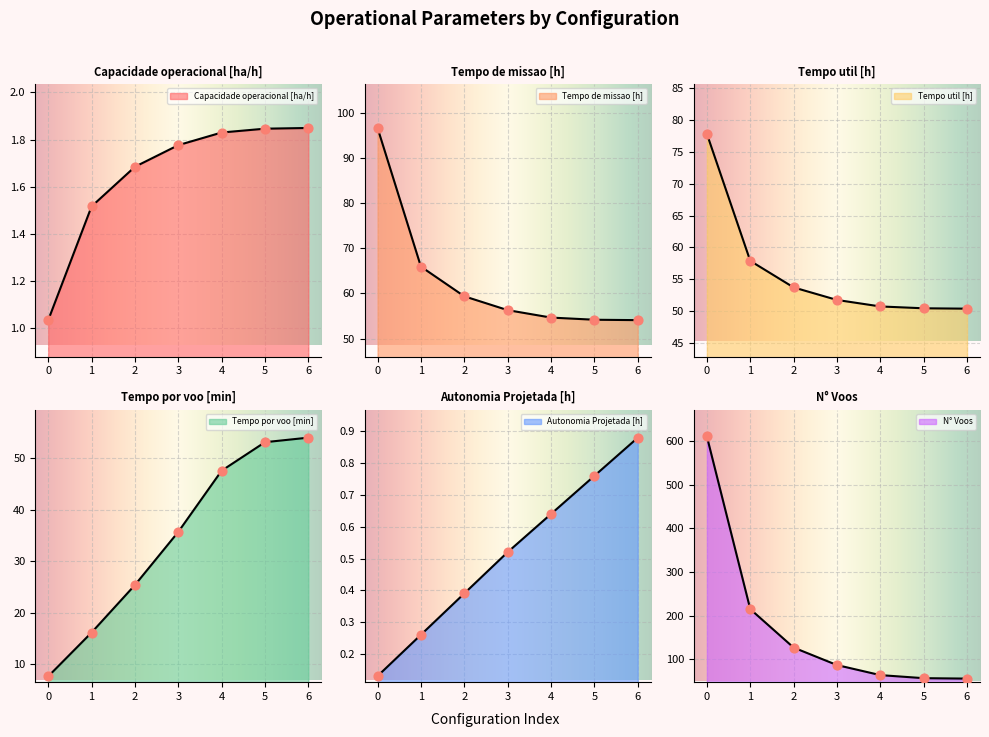

Which series has the largest total across all categories?

N° Voos